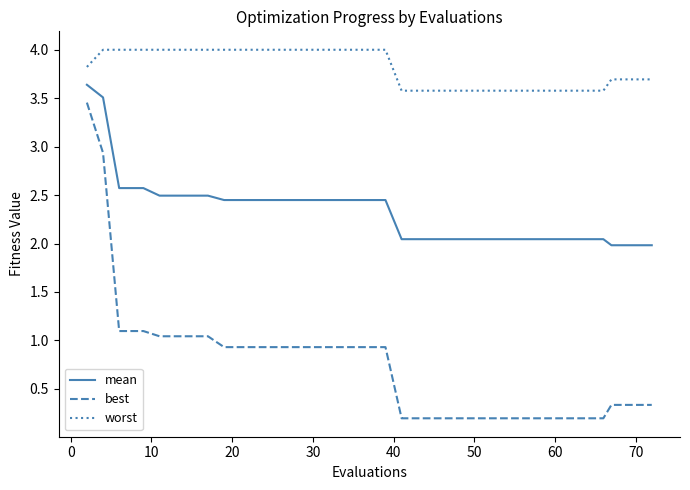

Rank the series by their maximum value, from highest to lowest.

worst, mean, best